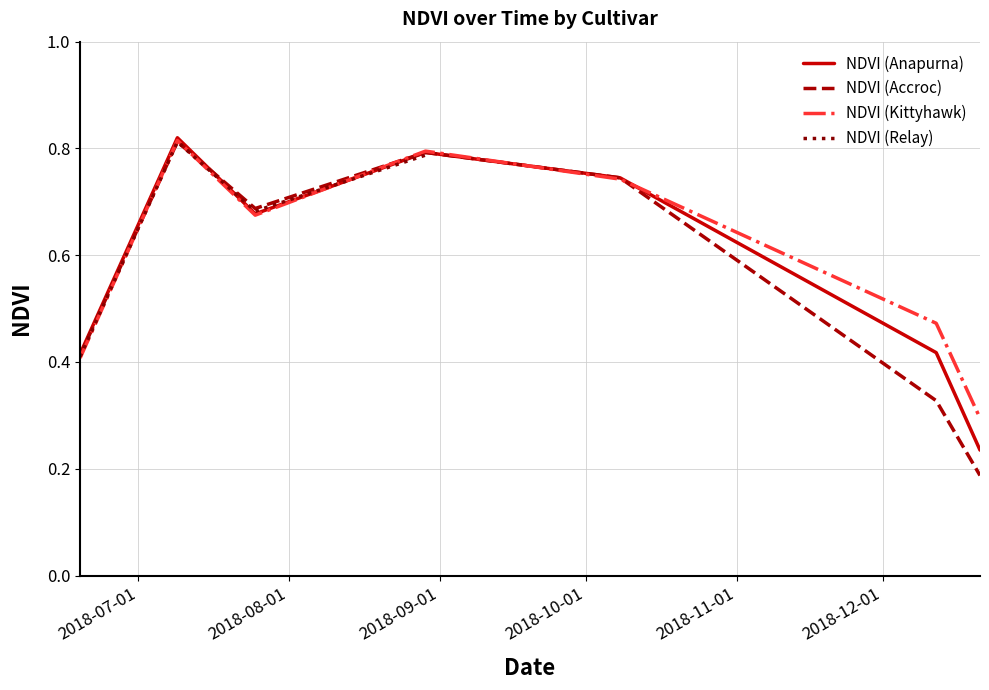

Which series has the widest spread of values?

NDVI (Accroc)